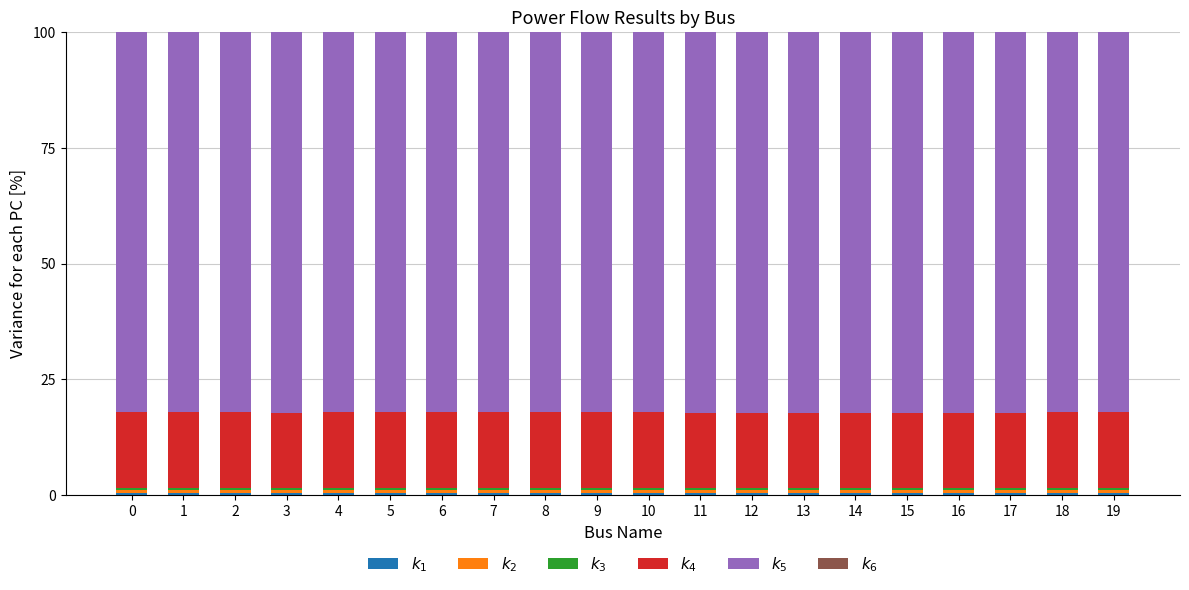

Rank the series by their maximum value, from highest to lowest.

$k_5$, $k_4$, $k_1$, $k_3$, $k_2$, $k_6$